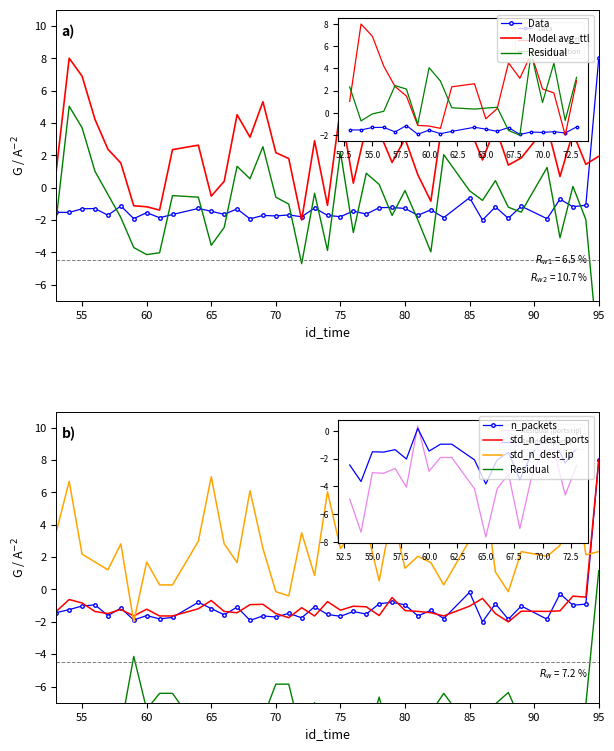

How many interior local valleys does the n_packets series have?

15